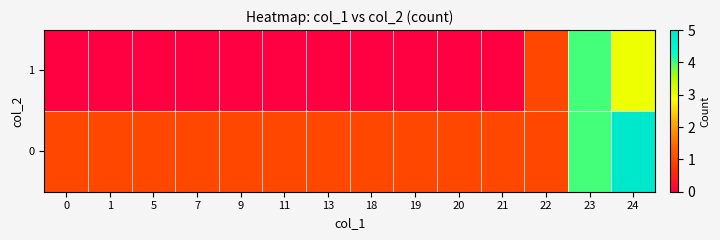

Reading right to left, what are all the values shown in this chart?

0: 24=5	23=4	22=1	21=1	20=1	19=1	18=1	13=1	11=1	9=1	7=1	5=1	1=1	0=1
1: 24=3	23=4	22=1	21=0	20=0	19=0	18=0	13=0	11=0	9=0	7=0	5=0	1=0	0=0